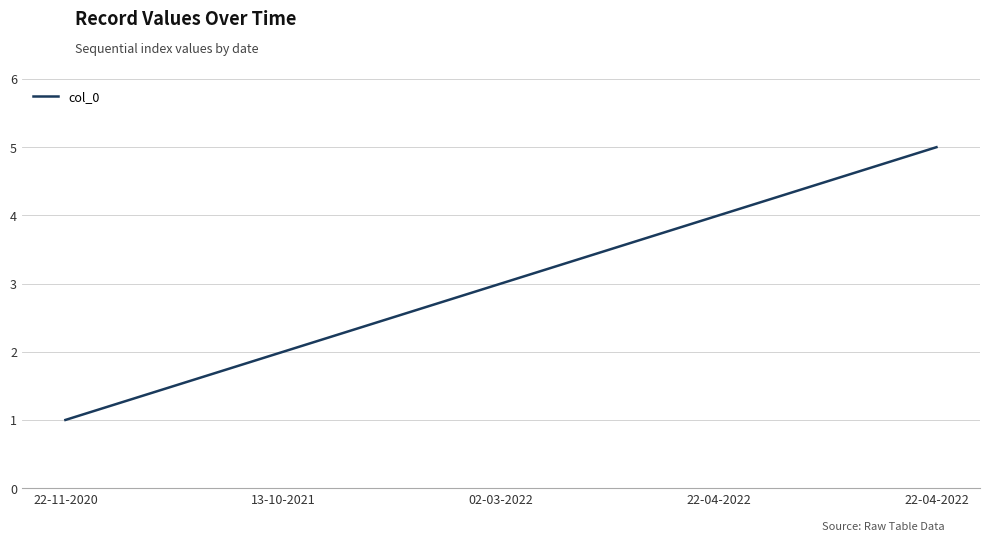

What is the difference between the maximum and minimum values?

4